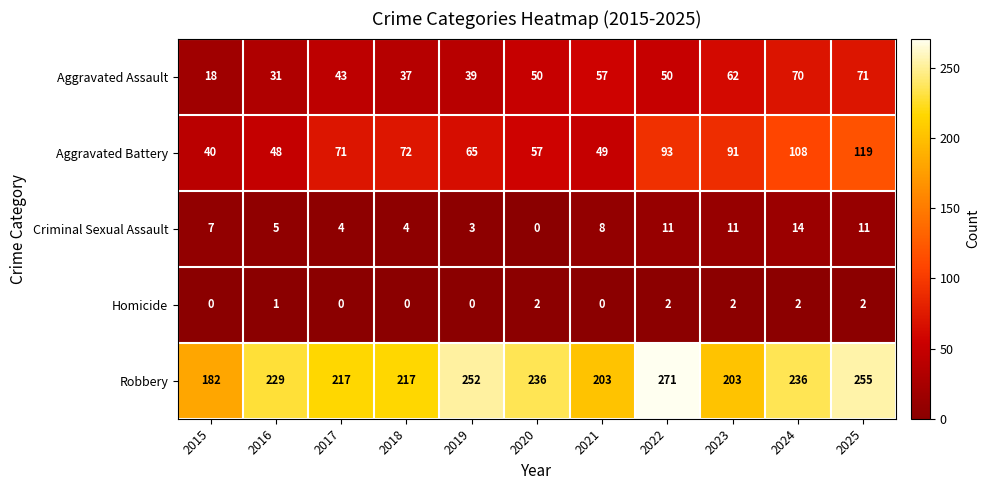

What is the difference between the highest and lowest values at 2018?

217